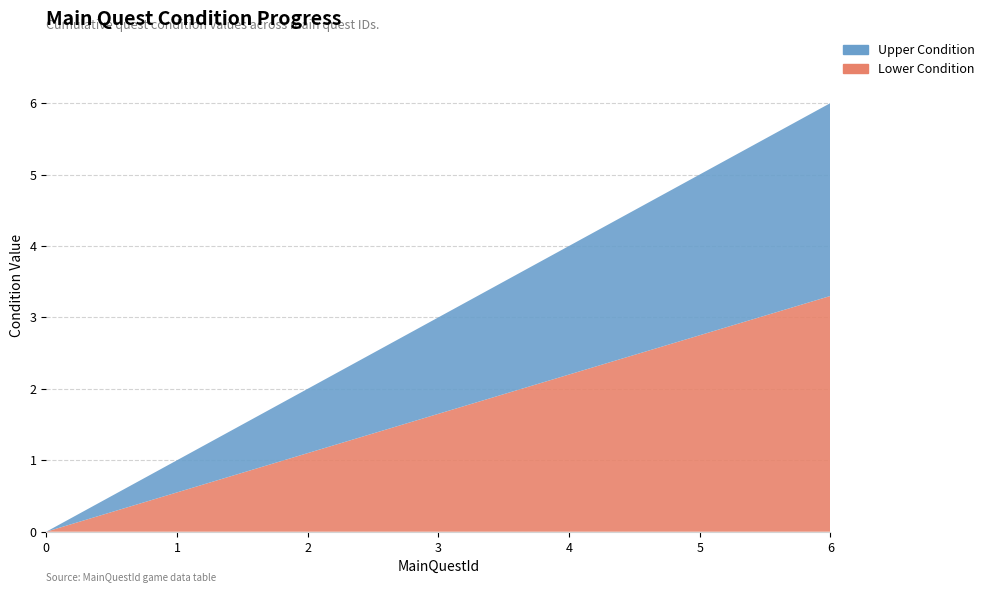

Reading right to left, extract all data points from this chart.

6=6	5=5	4=4	3=3	2=2	1=1	0=0